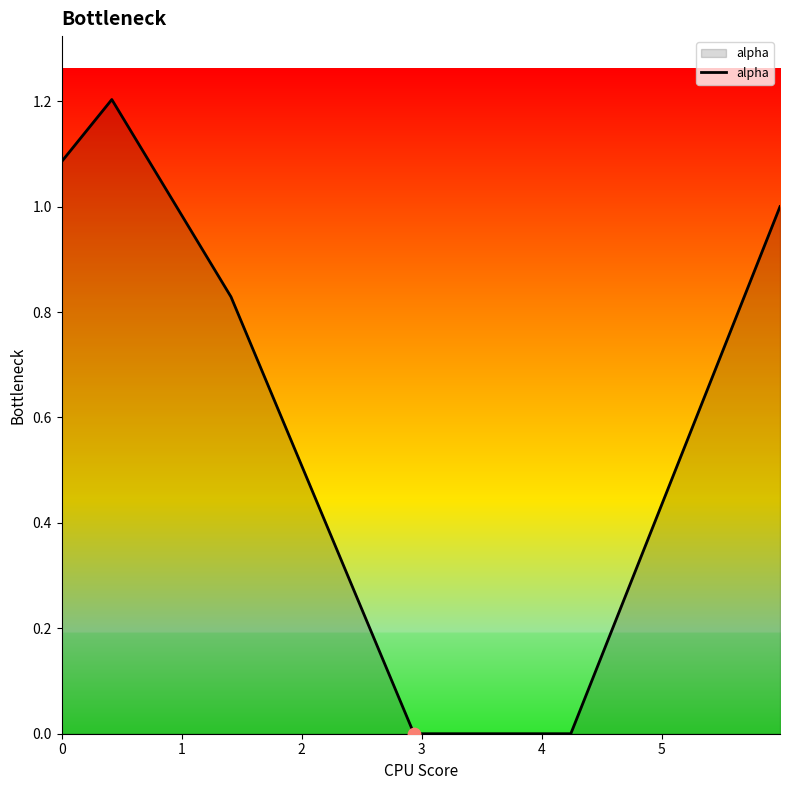

What is the maximum value shown in the chart?

1.2